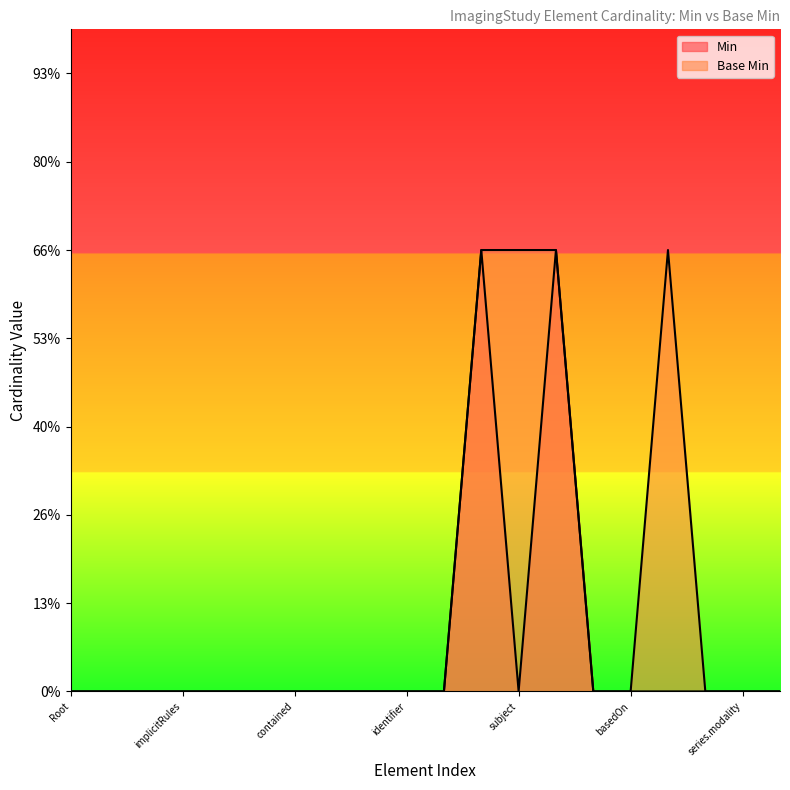

Which series has the widest spread of values?

Min